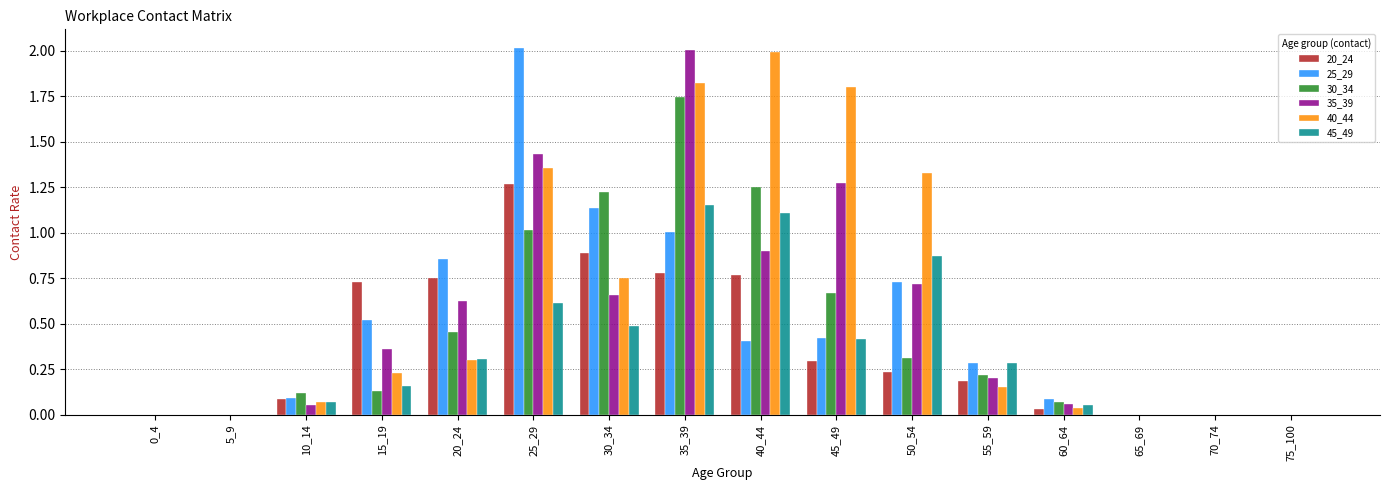

Are the bars grouped side by side (vs. stacked)?

Yes